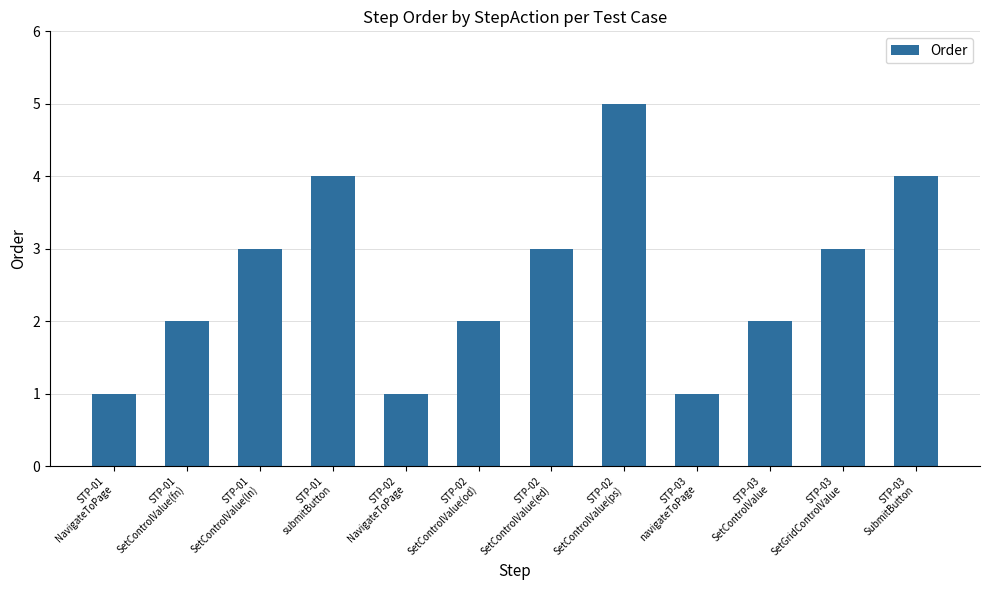

What is the value of the 7th bar from the left?

3